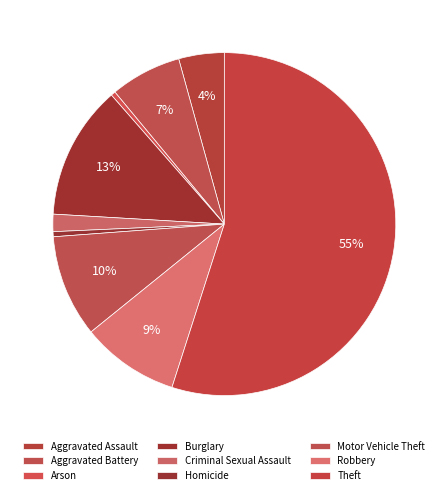

How many slices are in this pie chart?

9